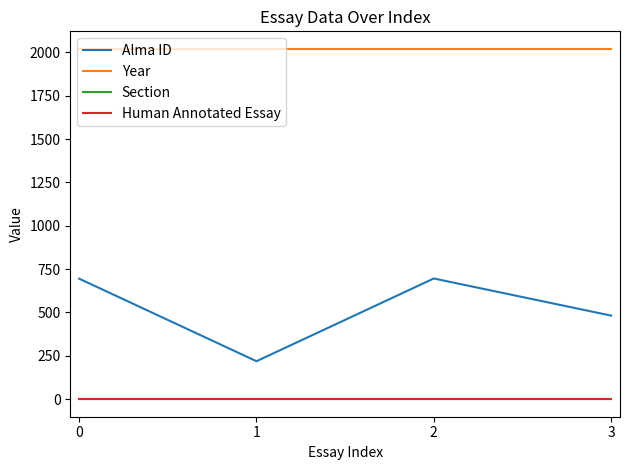

Which series has the largest total across all categories?

Year